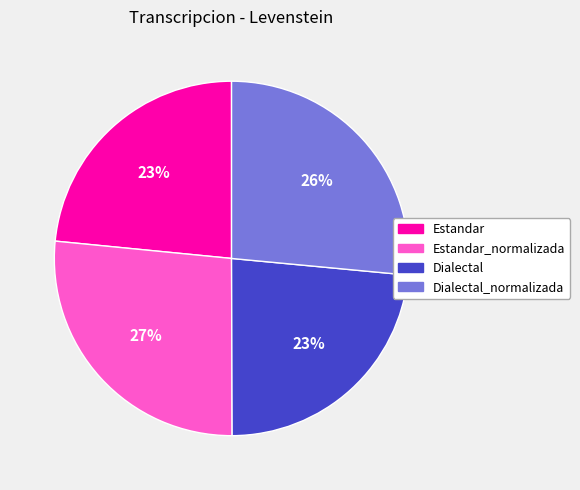

Approximately how many times larger is the value at Estandar compared to Dialectal?

1.0